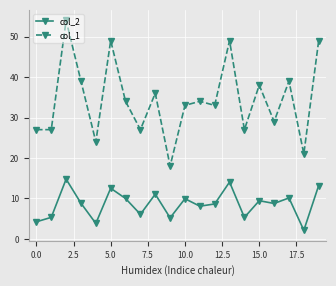

How many lines are shown in the chart?

2